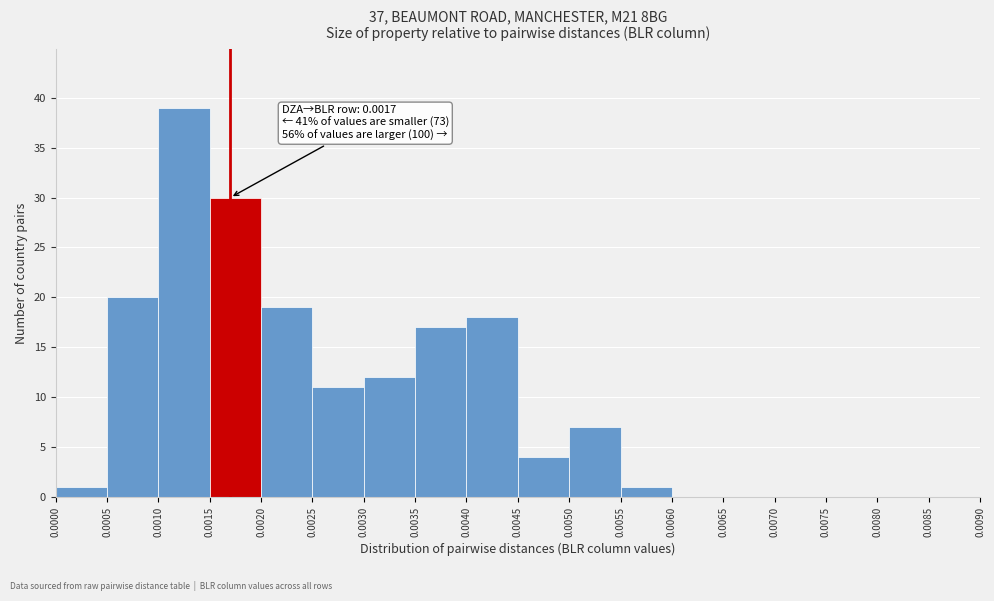

Which range on the x-axis has the tallest bar?

0.0010 to 0.0015